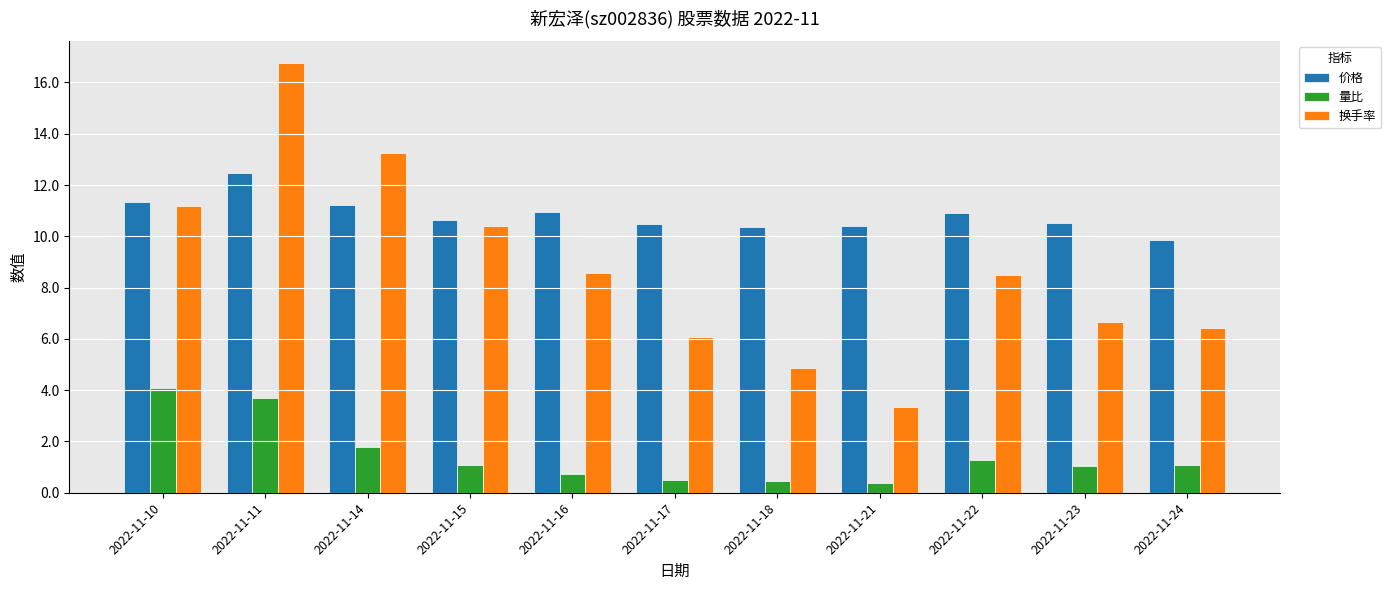

What is the difference between the highest and lowest values at 2022-11-18?

9.9